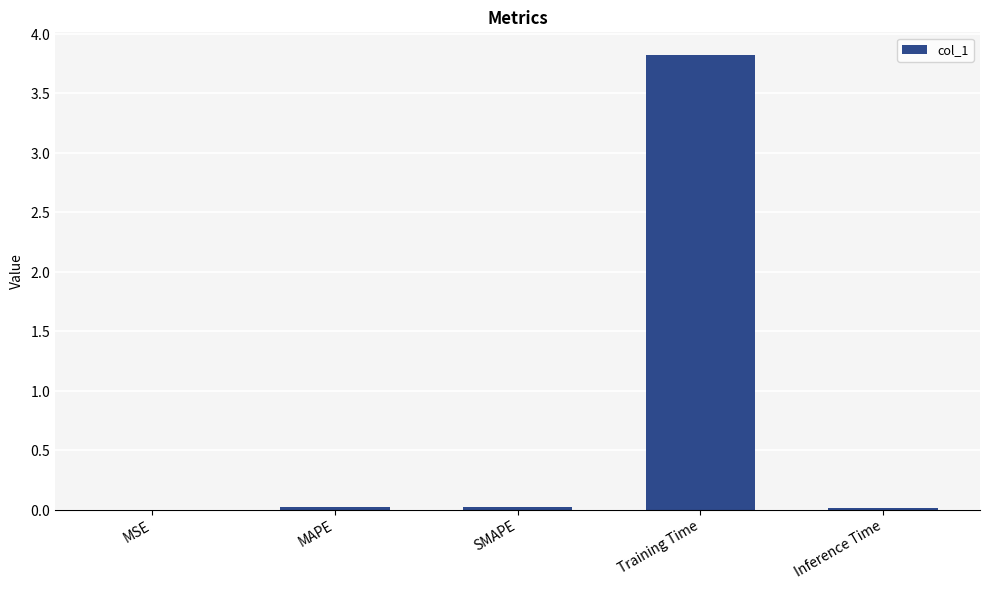

Reading right to left, extract all data points from this chart.

0.0	3.8	0.0	0.0	0.0